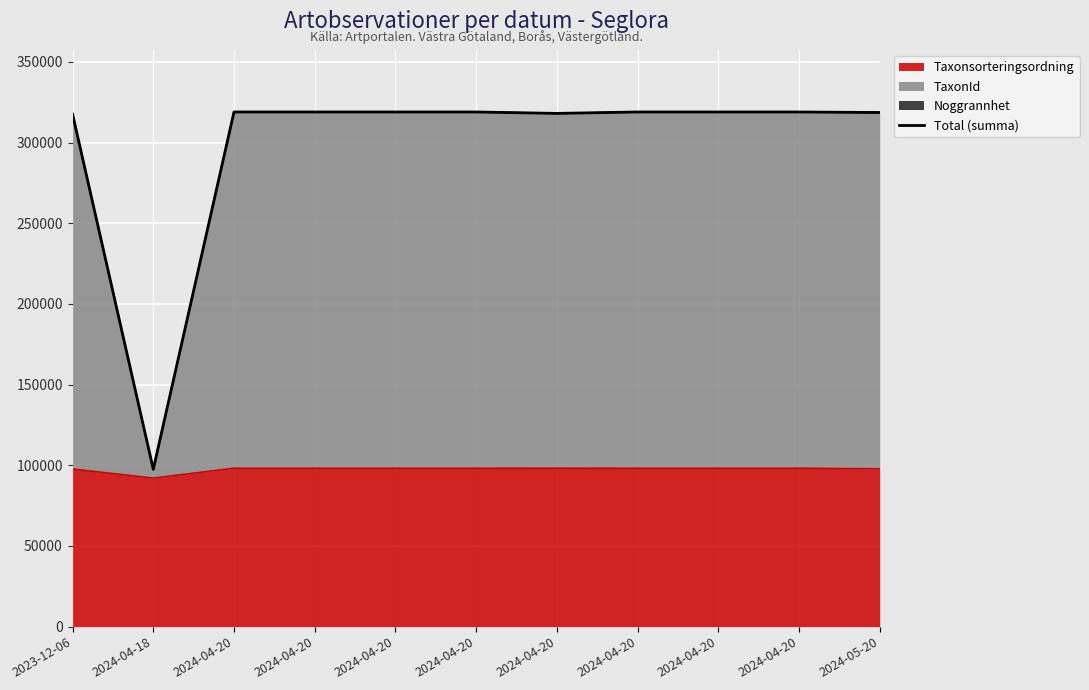

List the labels in order of value, smallest first.

2024-04-18, 2023-12-06, 2024-04-20, 2024-05-20, 2024-04-20, 2024-04-20, 2024-04-20, 2024-04-20, 2024-04-20, 2024-04-20, 2024-04-20